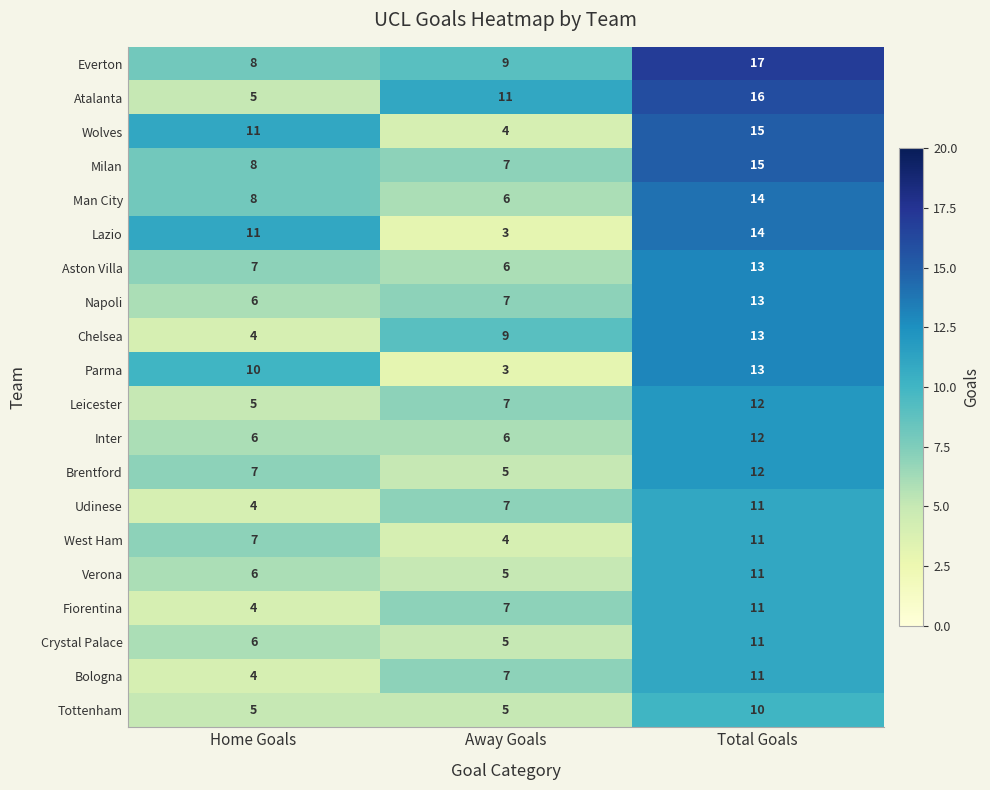

At which label does Lazio reach its minimum?

Away Goals